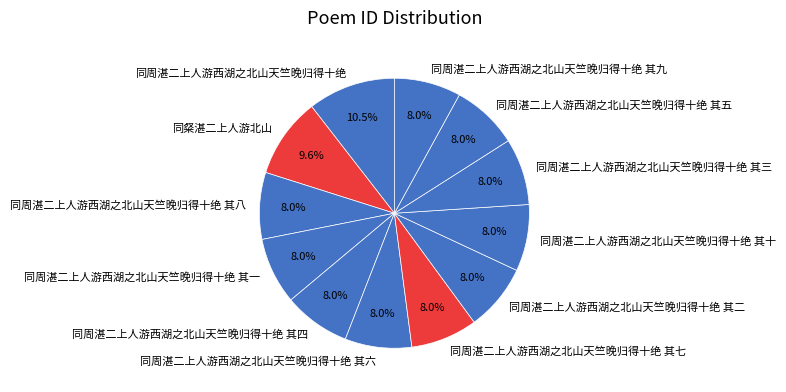

Is there a majority slice in this chart?

No